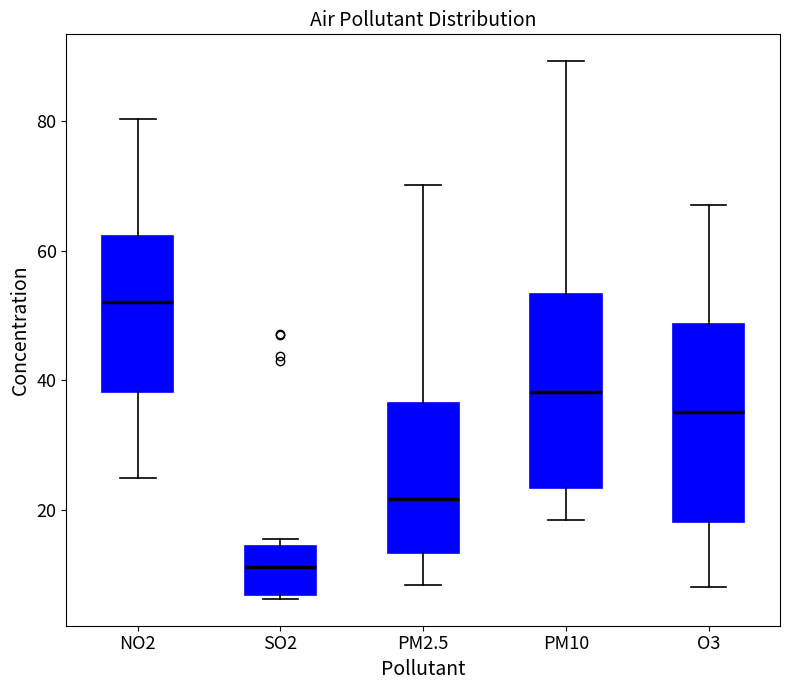

Reading left to right, transcribe this box plot: for each box, give where its median line is, the range the box spans, and where its two whiskers end, as read against the y-axis. The values are not printed on the chart, so give them approximately, as read against the axis.

NO2: median 52, box 38 to 62, whiskers 24 to 80
SO2: median 12, box 6 to 14, whiskers 6 to 16
PM2.5: median 22, box 14 to 36, whiskers 8 to 70
PM10: median 38, box 24 to 54, whiskers 18 to 90
O3: median 36, box 18 to 48, whiskers 8 to 68